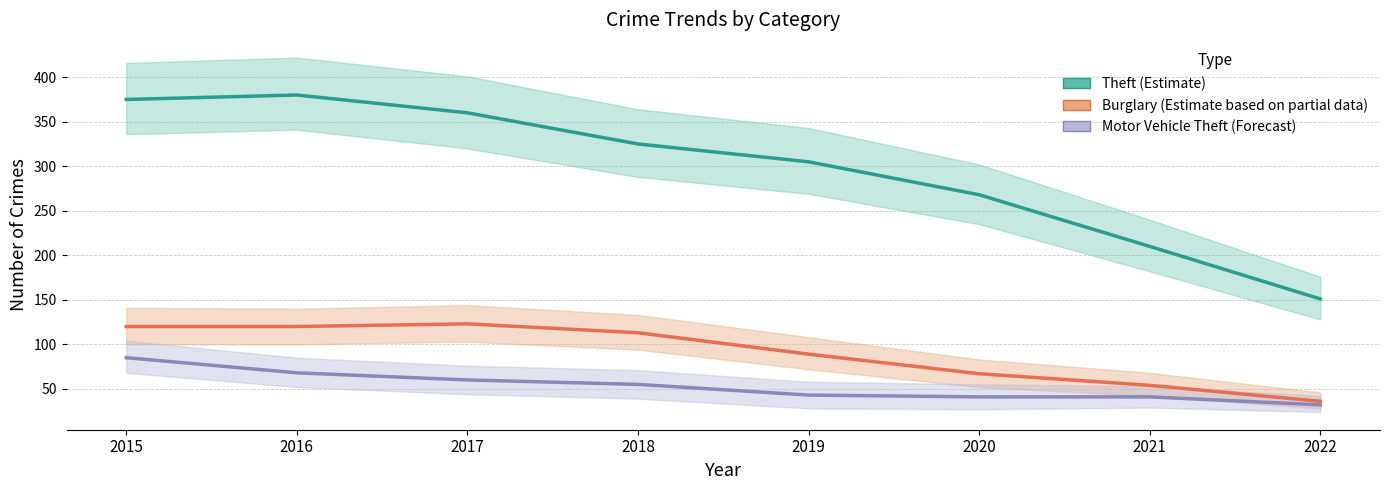

The Burglary (Estimate based on partial data) series shows 186 at 2018. True or false?

False